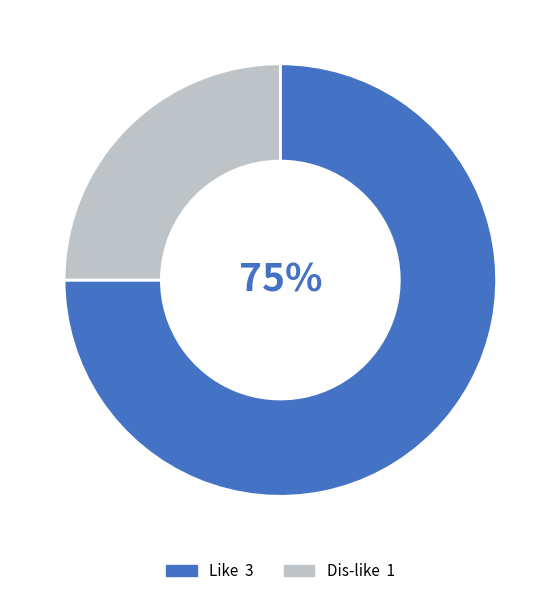

To the nearest percent, what is the average slice percentage?

50%